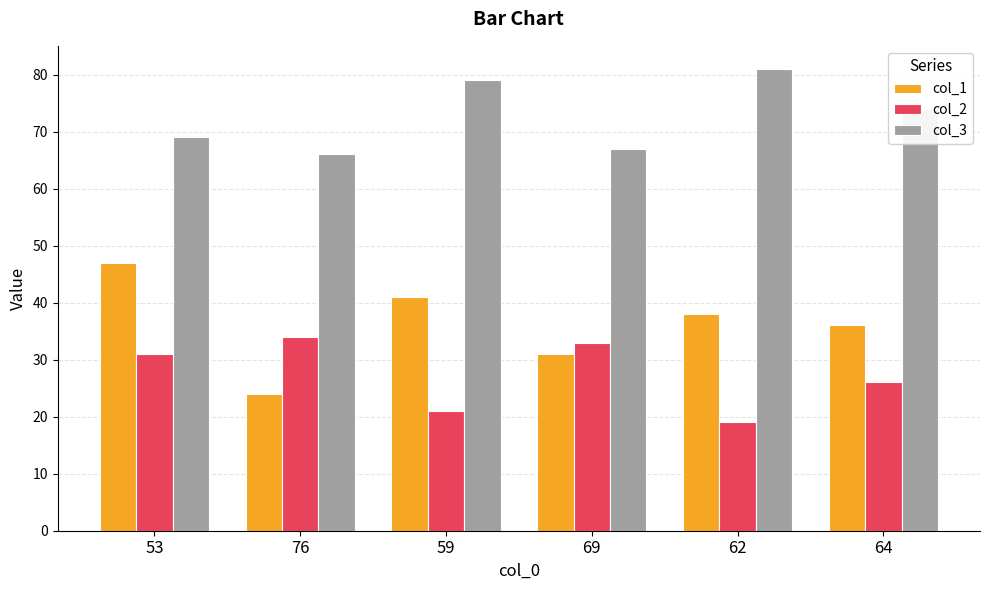

Which series has the widest spread of values?

col_1